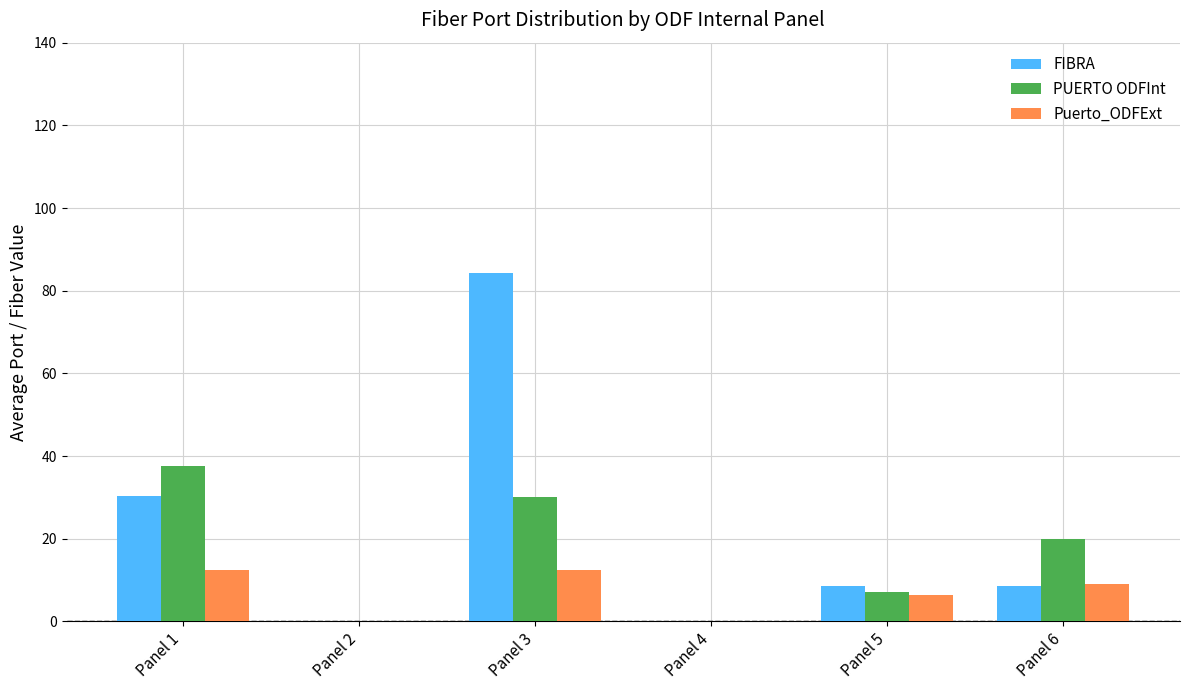

Which series changed the most between Panel 1 and Panel 2?

PUERTO ODFInt